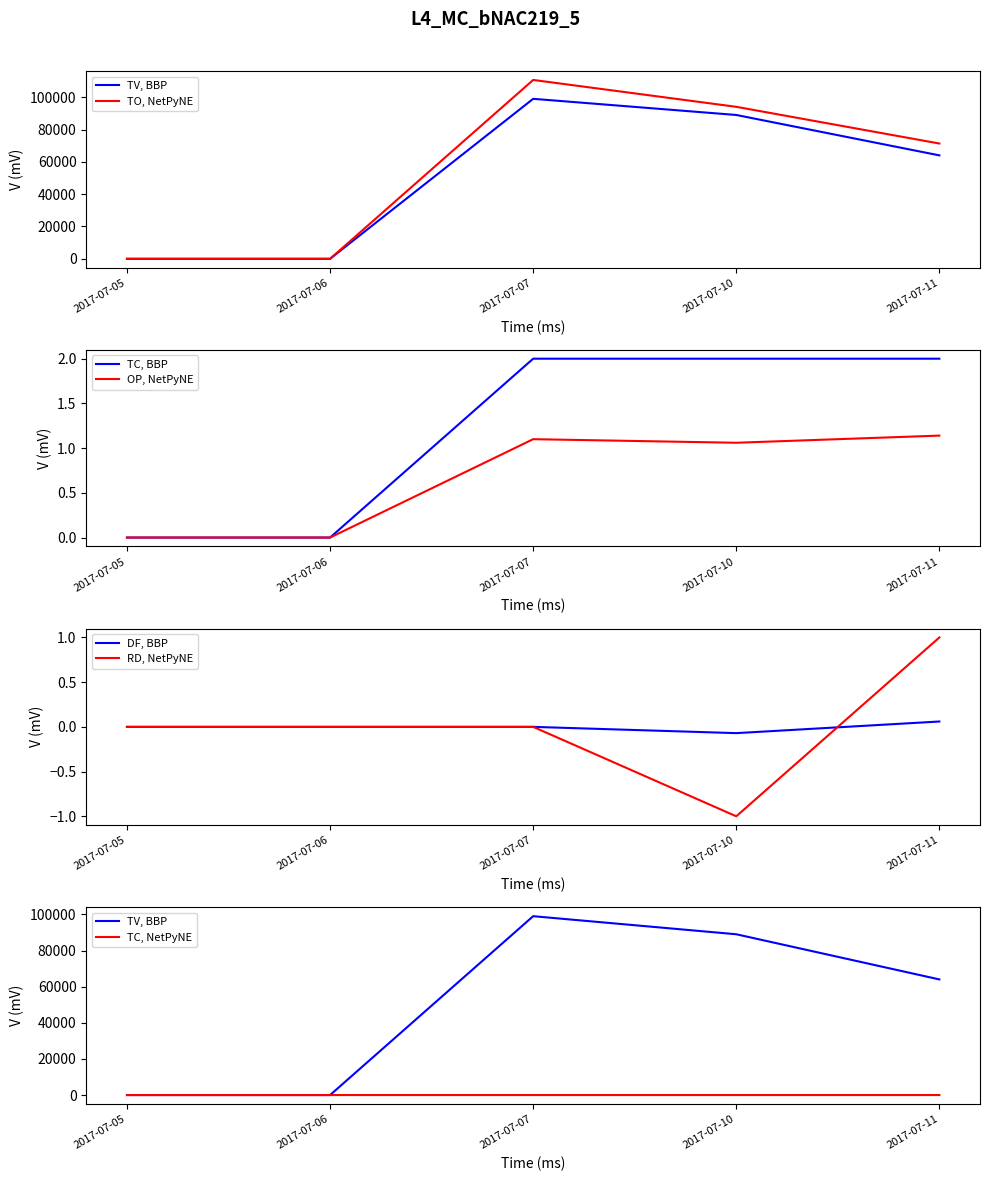

What is the difference between the second highest and minimum values in the TO series?

94050.0